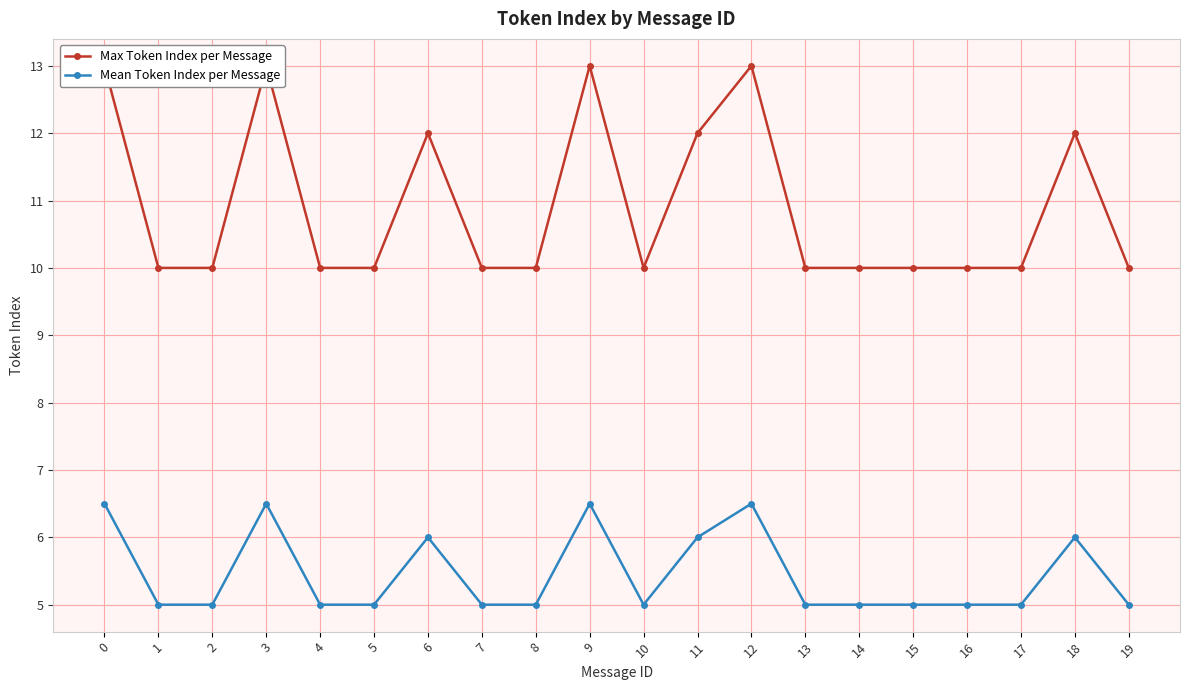

Count the number of categories in the chart.

20